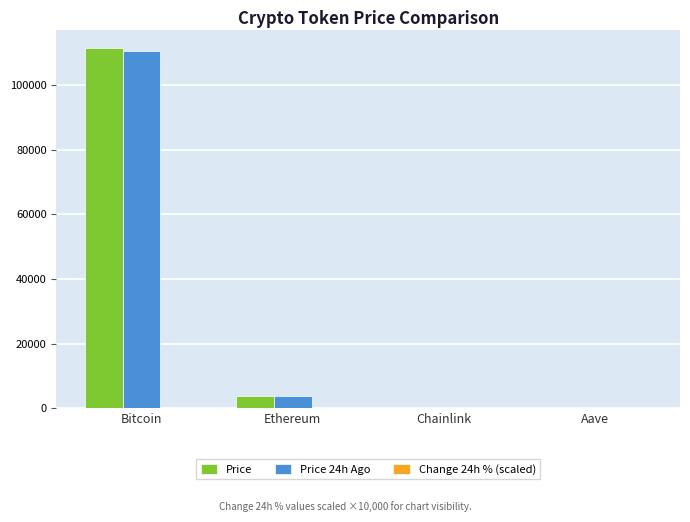

At which category is the sum across all series the highest?

Bitcoin